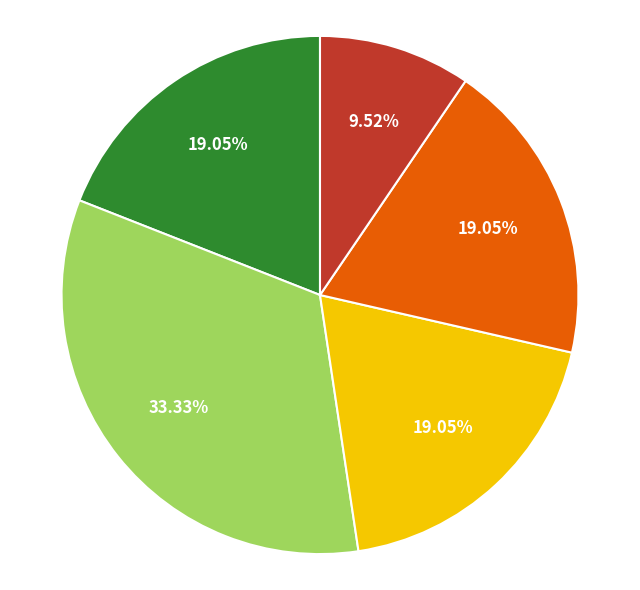

Is there any slice that represents more than half of the pie?

No